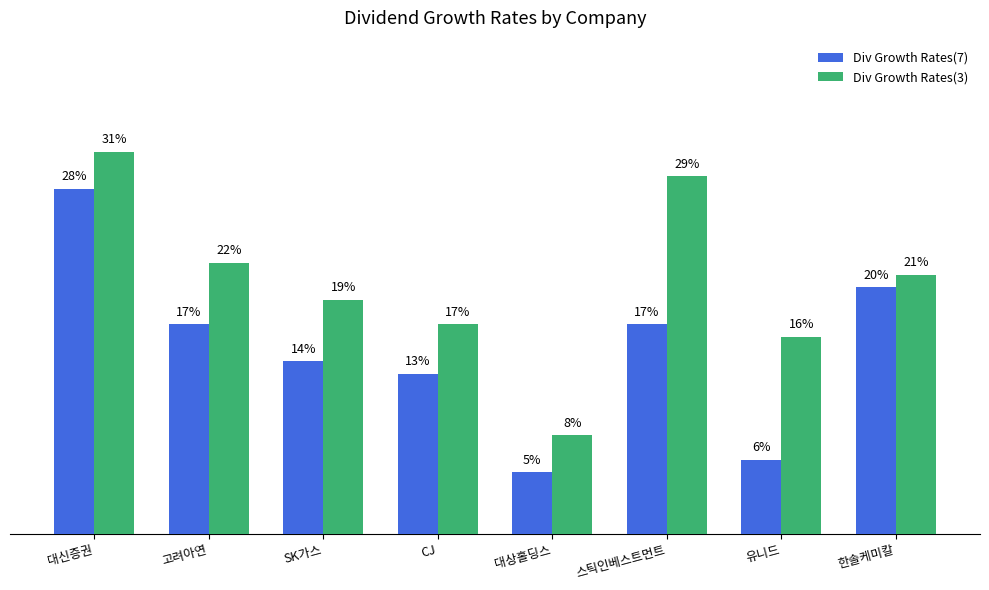

Does the chart contain stacked bars?

No